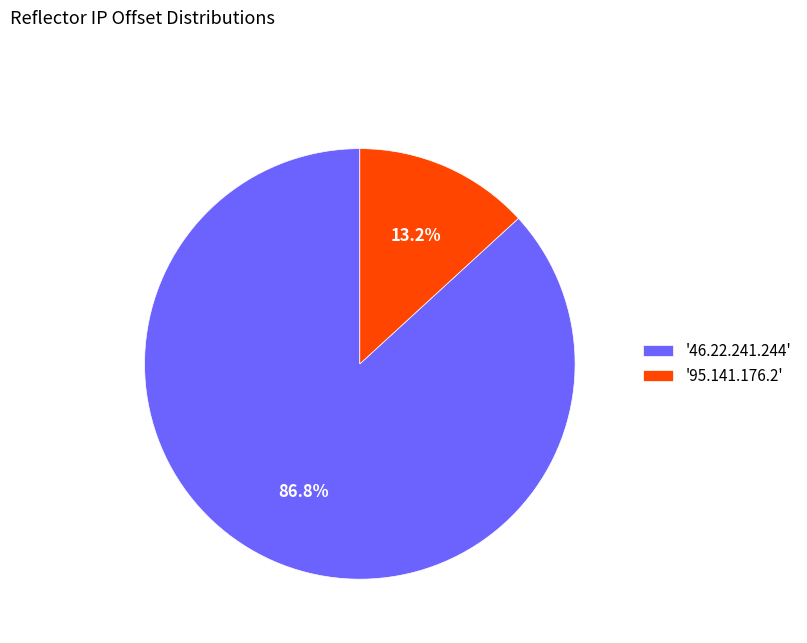

Combined, do '95.141.176.2' and '46.22.241.244' account for over 50%?

Yes